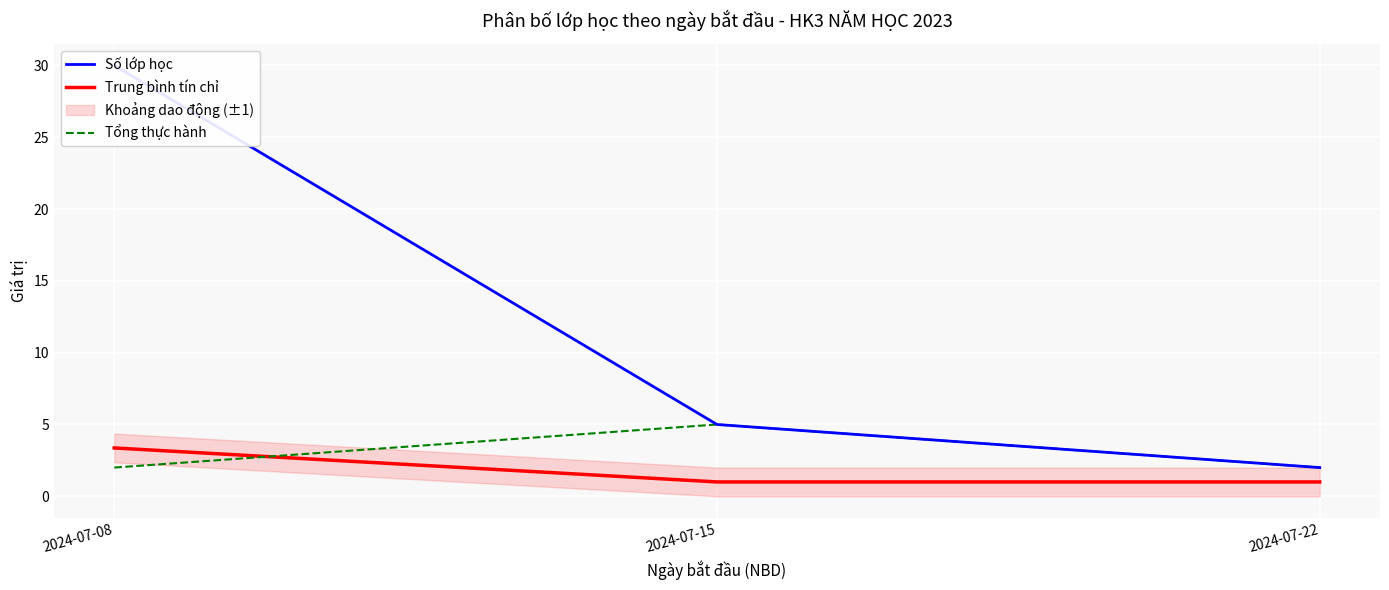

The value of Trung bình tín chỉ at 2024-07-15 is 1.0. True or false?

True